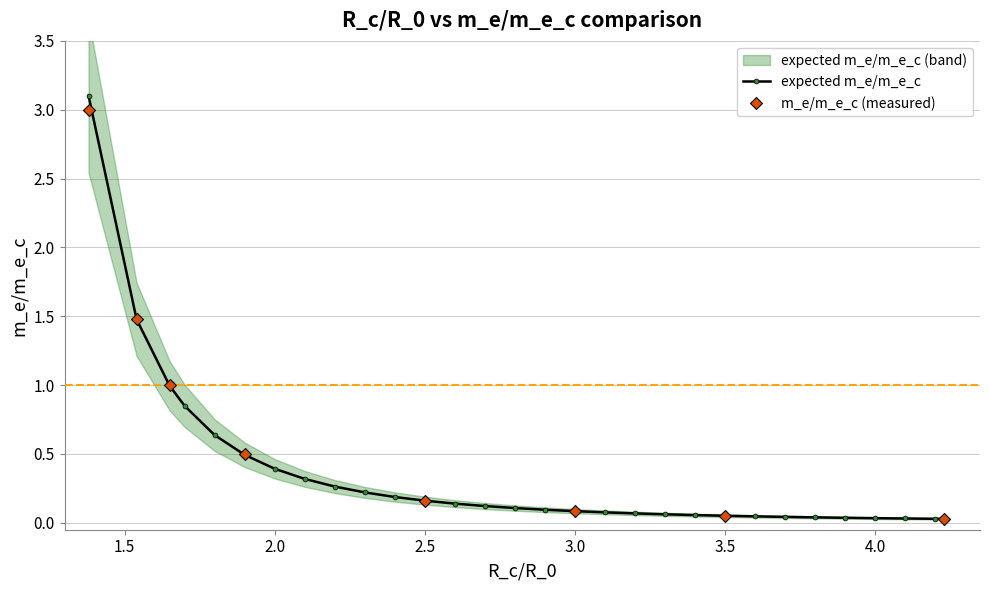

What is the maximum value shown in the chart?

3.0